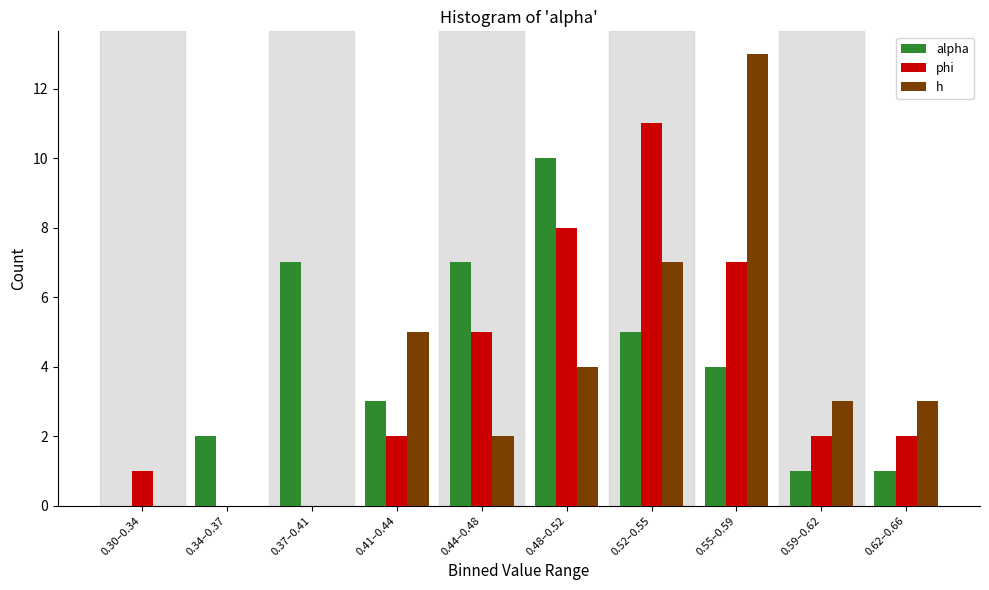

Reading left to right, extract all data points from this chart.

alpha: 0.30–0.34=0	0.34–0.37=2	0.37–0.41=7	0.41–0.44=3	0.44–0.48=7	0.48–0.52=10	0.52–0.55=5	0.55–0.59=4	0.59–0.62=1	0.62–0.66=1
phi: 0.30–0.34=1	0.34–0.37=0	0.37–0.41=0	0.41–0.44=2	0.44–0.48=5	0.48–0.52=8	0.52–0.55=11	0.55–0.59=7	0.59–0.62=2	0.62–0.66=2
h: 0.30–0.34=0	0.34–0.37=0	0.37–0.41=0	0.41–0.44=5	0.44–0.48=2	0.48–0.52=4	0.52–0.55=7	0.55–0.59=13	0.59–0.62=3	0.62–0.66=3